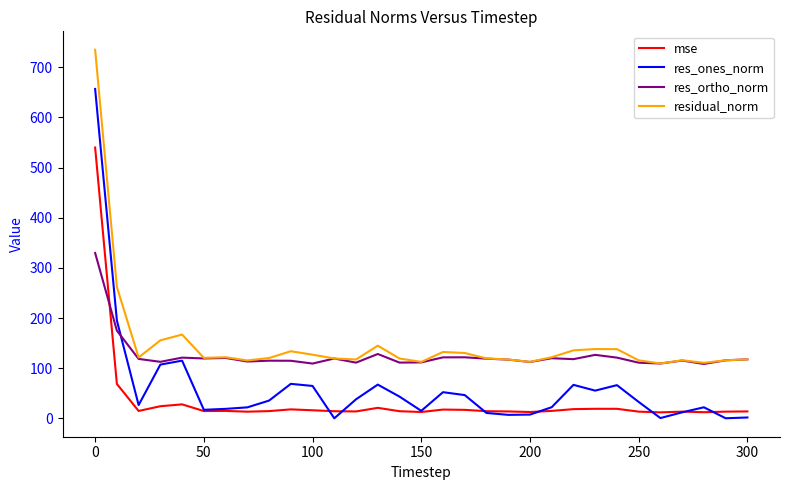

Does the chart have visible grid lines?

No